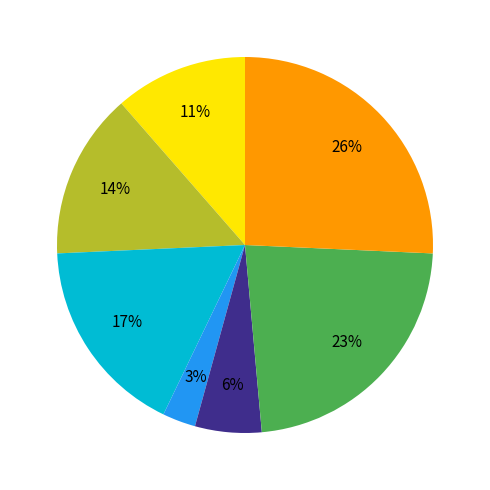

Count the number of slices in the pie.

7